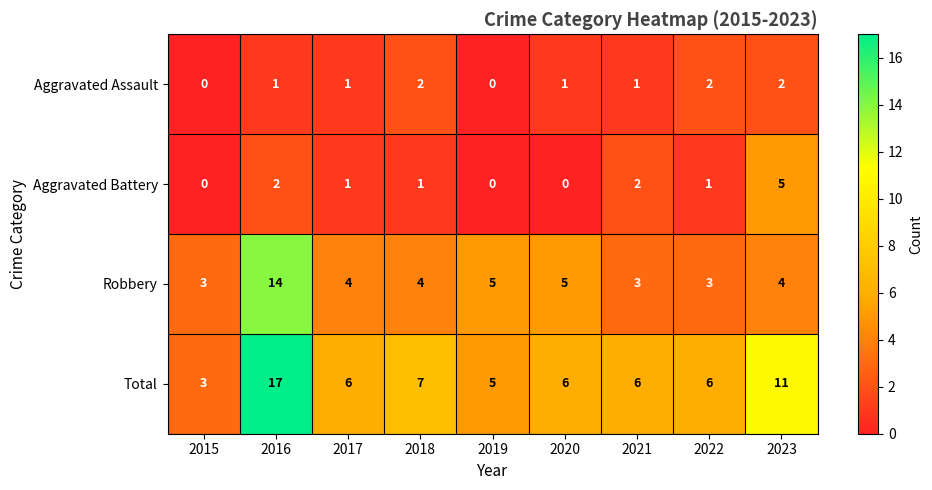

The value of Aggravated Battery at 2018 is 1. True or false?

True